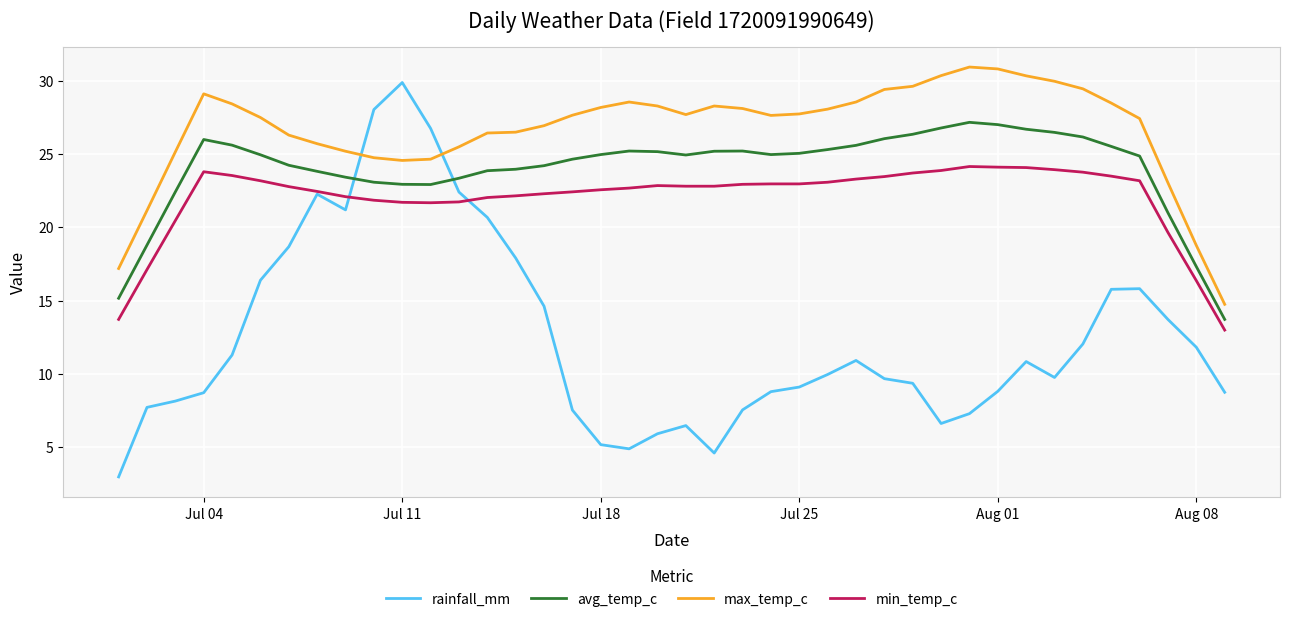

Which series has the largest range (max minus min)?

rainfall_mm